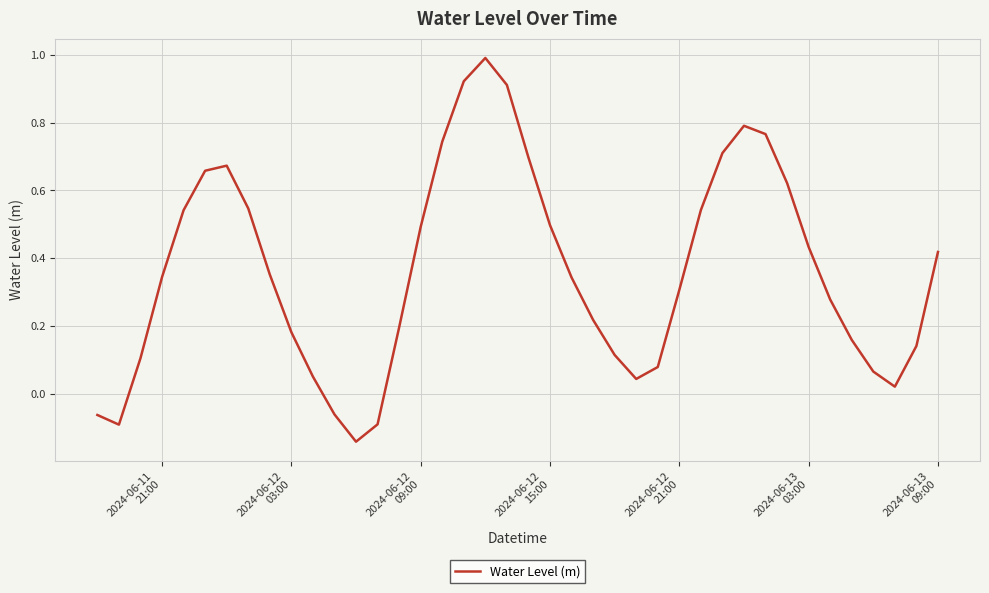

What is the difference between the maximum and minimum values?

1.1